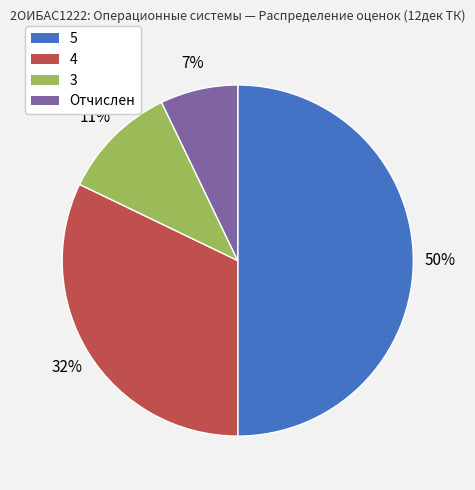

Combined, do 4 and 5 account for over 50%?

Yes